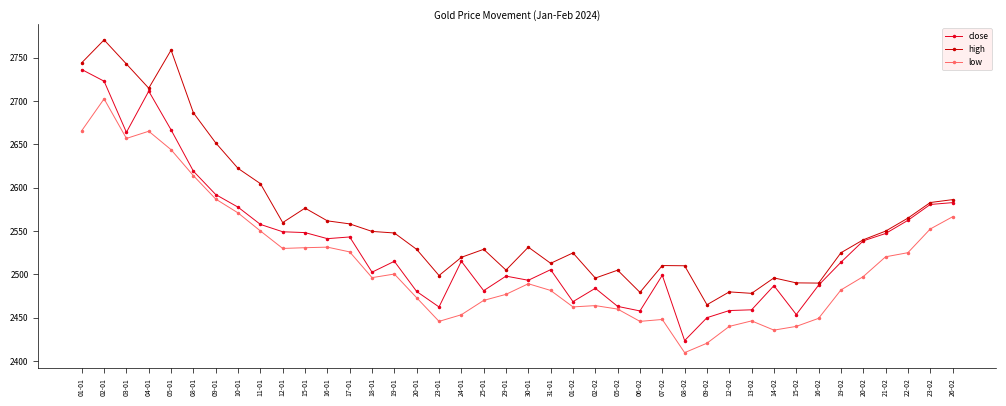

What is the minimum value for close?

2423.6